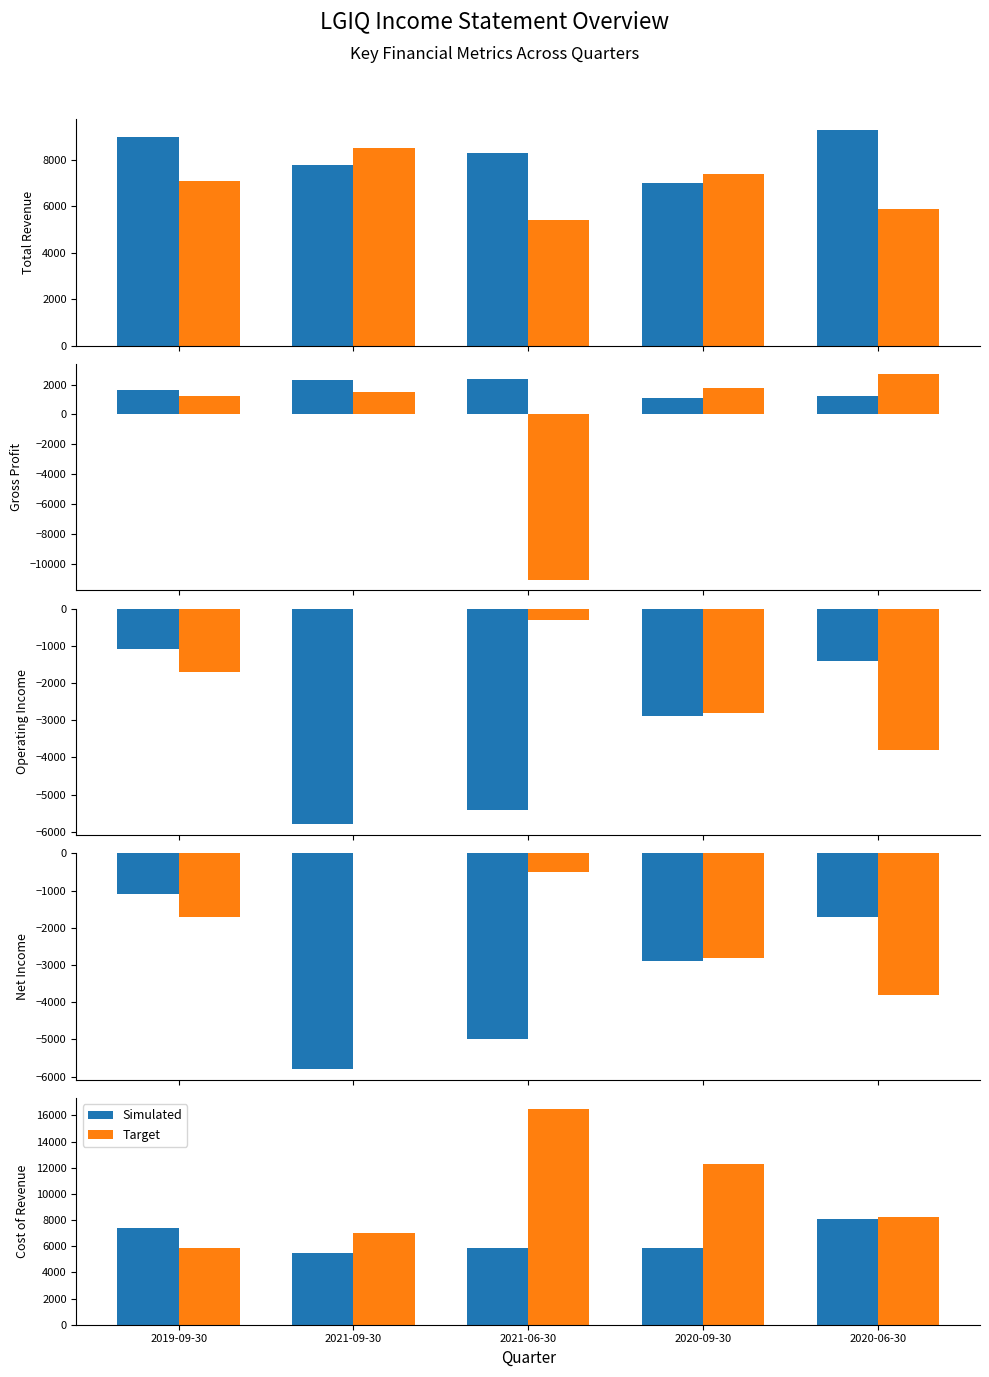

Reading right to left, extract all data points from this chart.

Simulated: 2020-06-30=8100	2020-09-30=5900	2021-06-30=5900	2021-09-30=5500	2019-09-30=7400
Target: 2020-06-30=8200	2020-09-30=12300	2021-06-30=16500	2021-09-30=7000	2019-09-30=5900